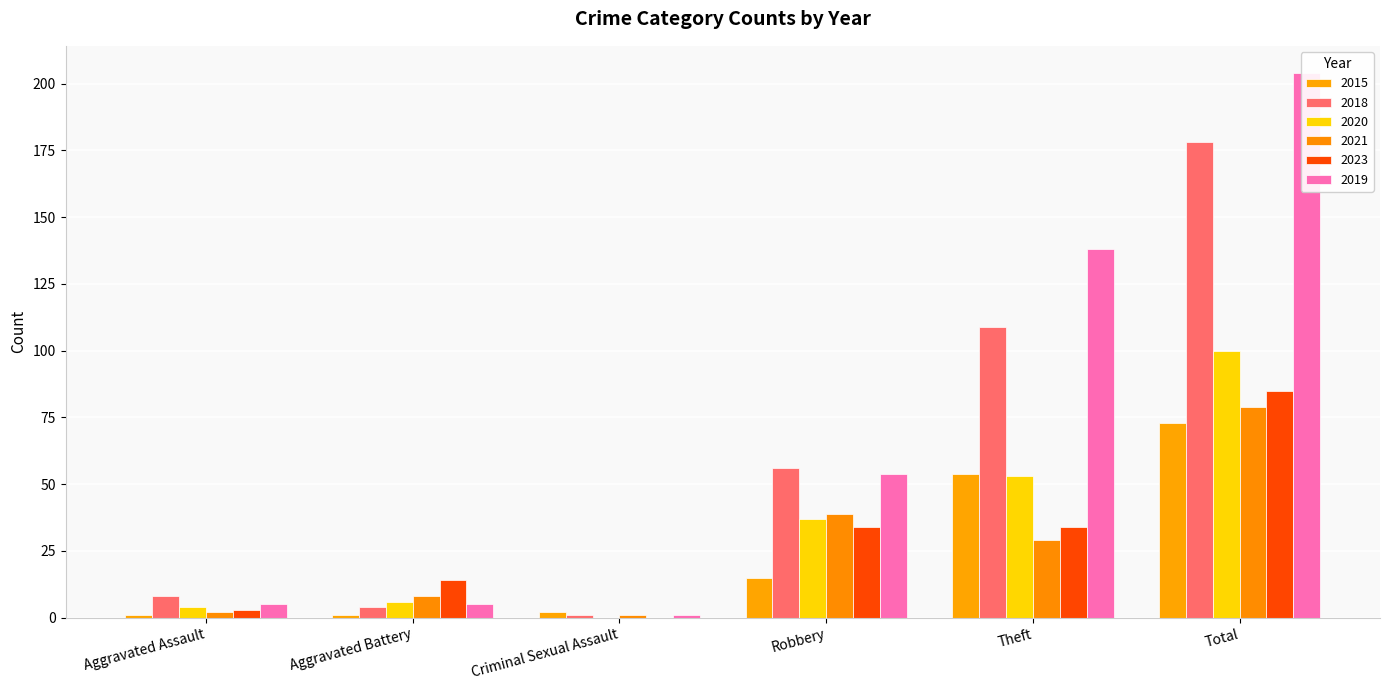

At how many categories does at least one series exceed 149?

1